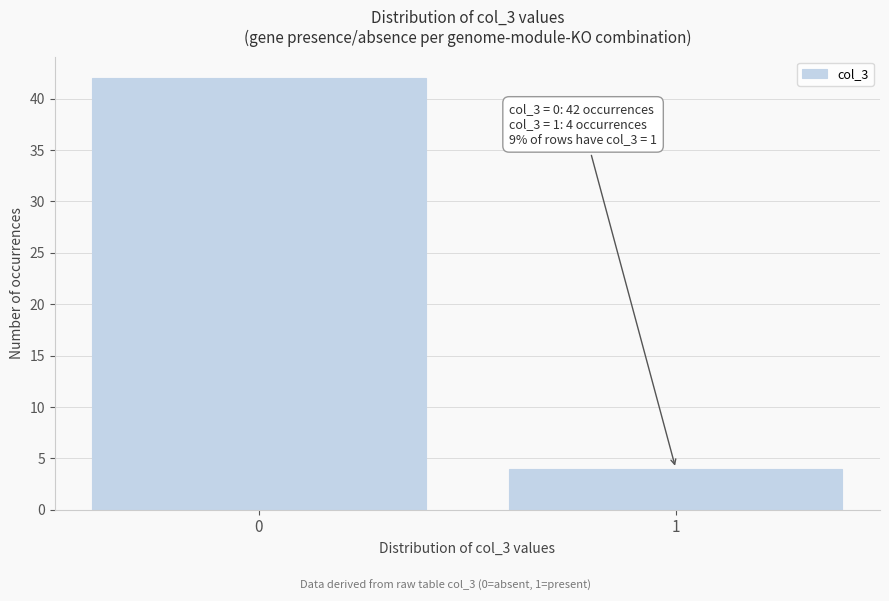

Reading left to right, list all the values displayed in this chart.

0=42	1=4